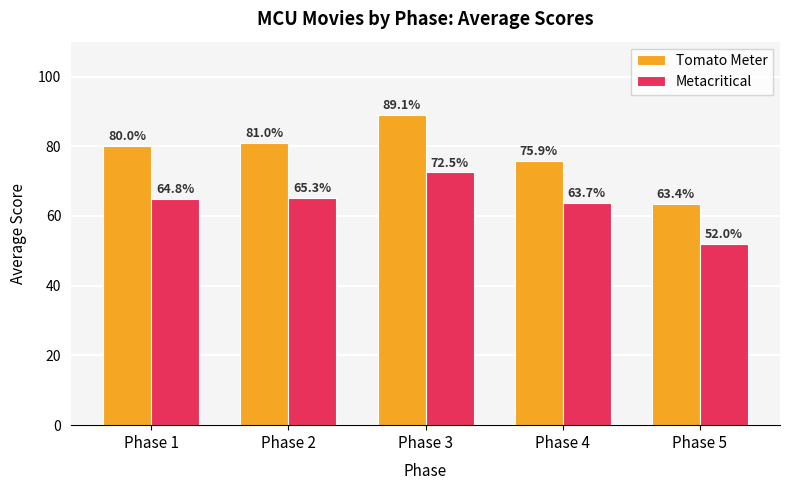

How many data points does each series have?

5